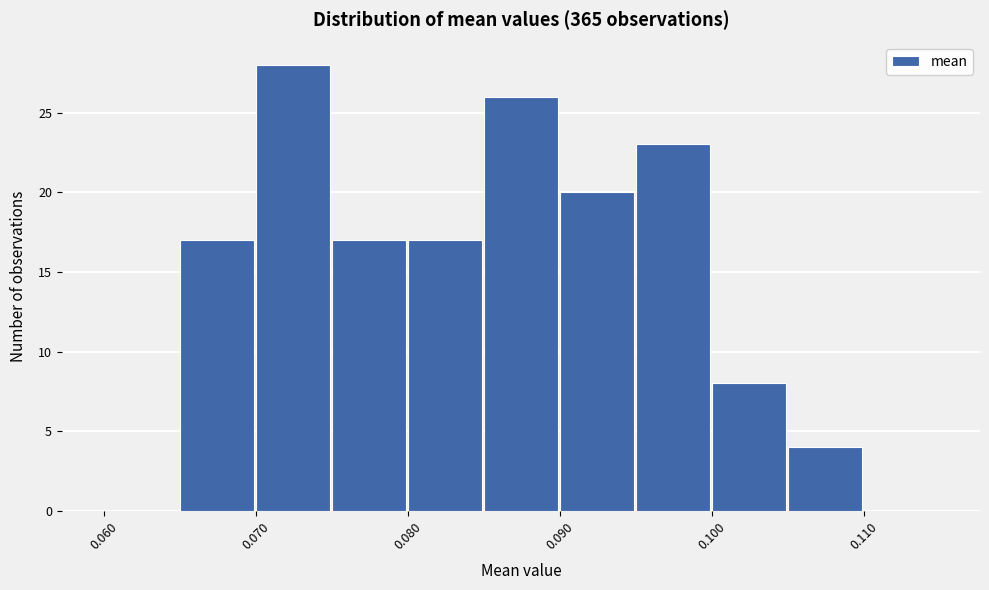

Over which range of the x-axis is the bar tallest?

0.070 to 0.075